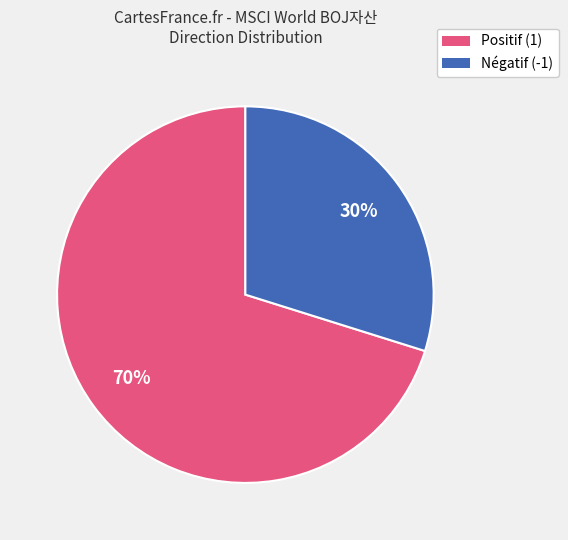

To the nearest percent, what is the difference between the largest and smallest slice percentages?

40%